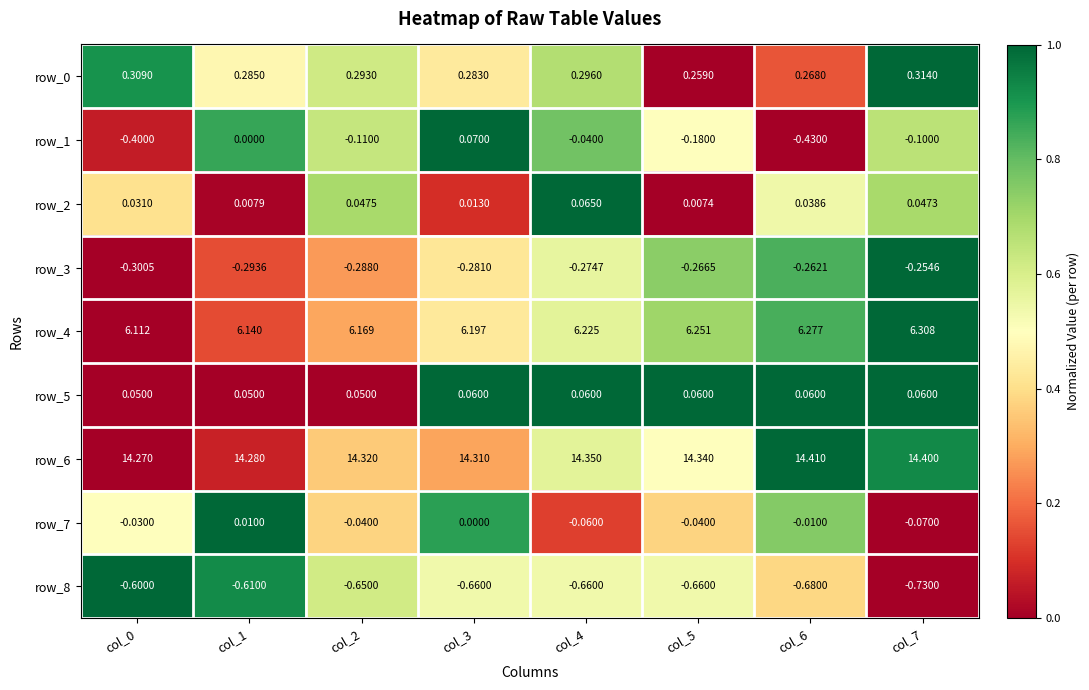

The value of row_7 at col_3 is 0.4. True or false?

False